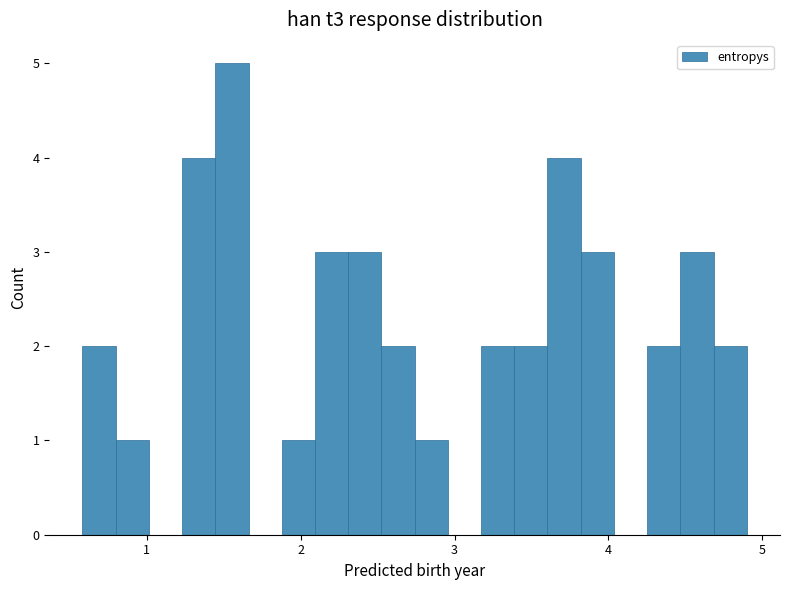

Around what value on the x-axis is the tallest bar? Give the approximate position of its centre, as read against the axis.

1.6